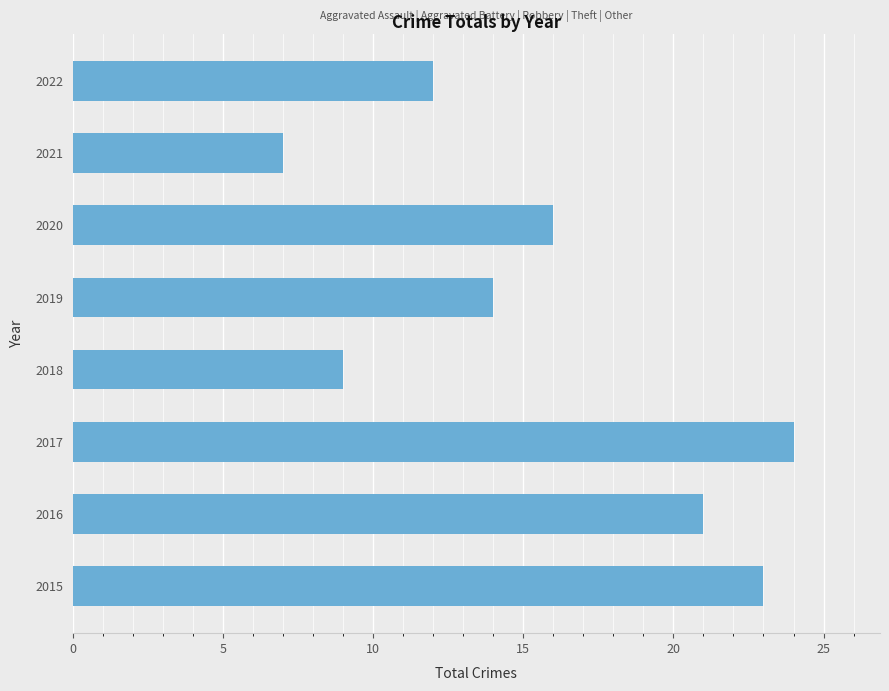

Approximately how many times larger is the value at 2016 compared to 2015?

0.9